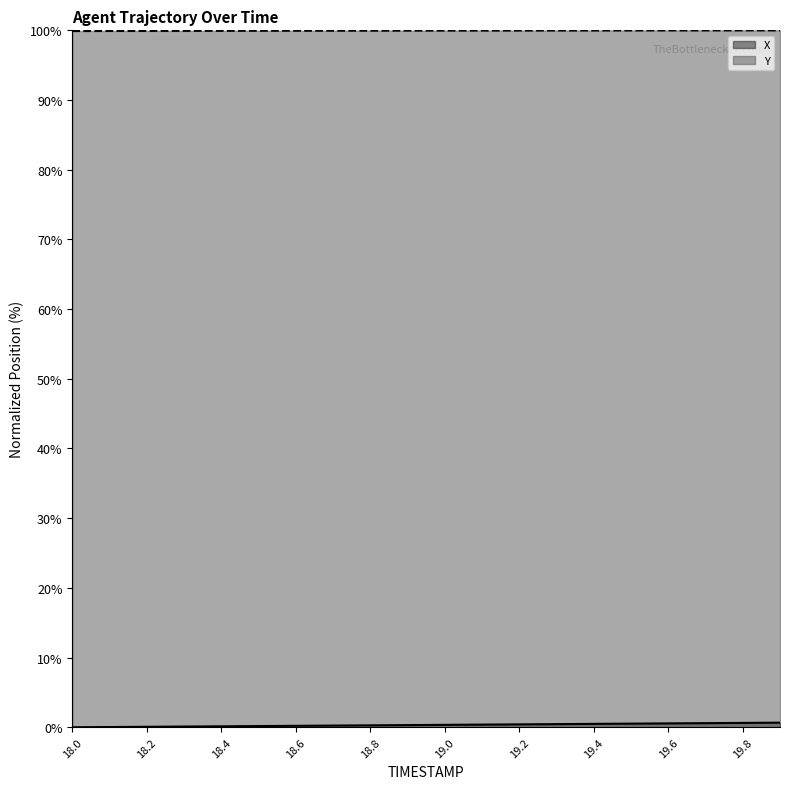

What is the total value across all series at 18.8?

100.2